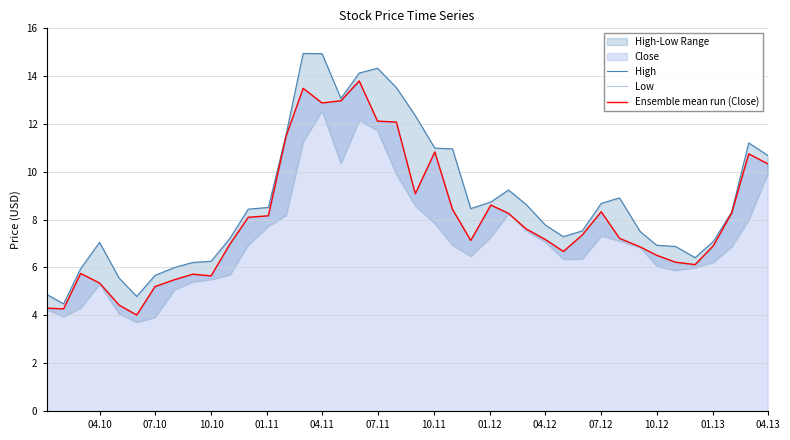

What is the lowest value of the Low series?

3.7